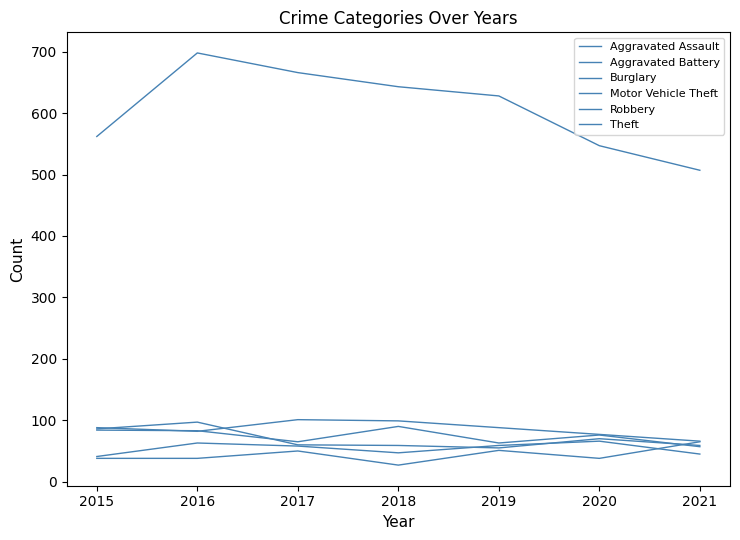

How many intersections are there between Aggravated Battery and Robbery?

2